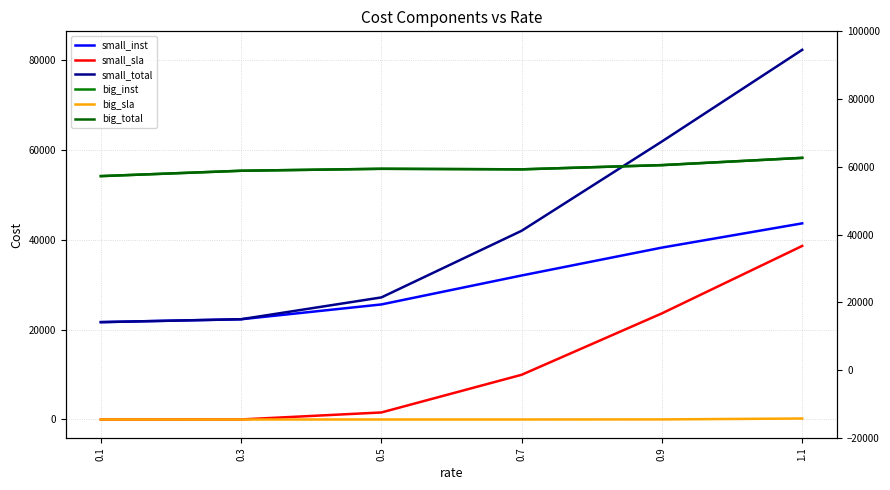

At 0.7, list the series in order from smallest to largest.

big_sla, small_sla, small_inst, small_total, big_inst, big_total